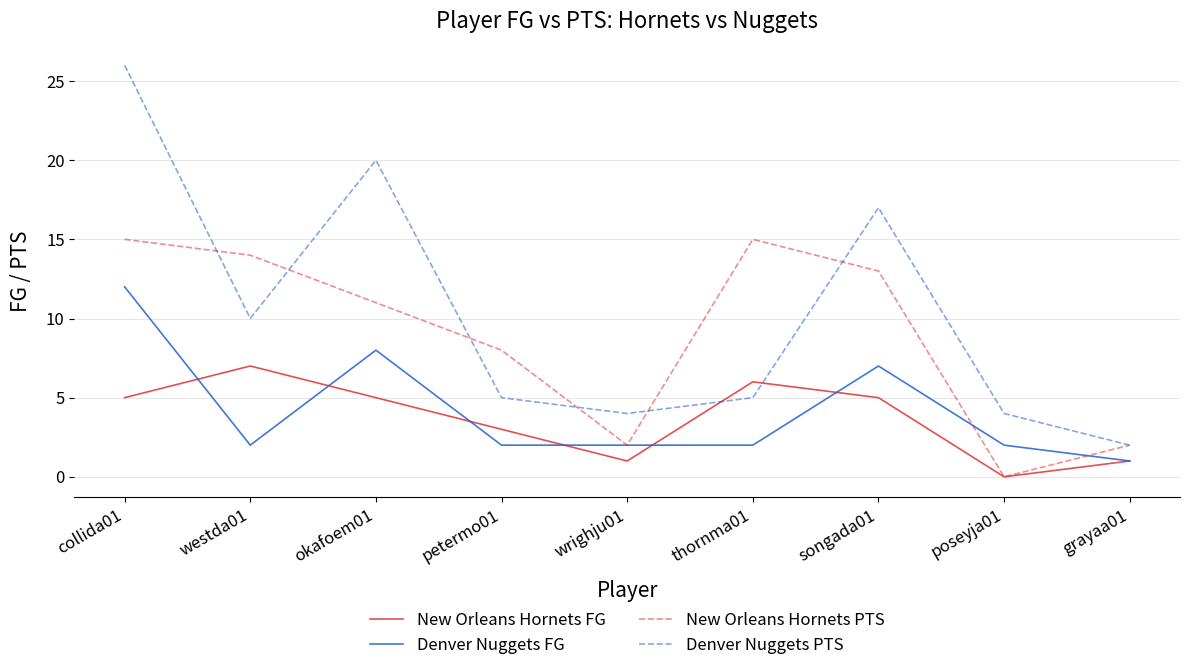

Reading left to right, what are all the values shown in this chart?

New Orleans Hornets FG: collida01=5	westda01=7	okafoem01=5	petermo01=3	wrighju01=1	thornma01=6	songada01=5	poseyja01=0	grayaa01=1
Denver Nuggets FG: collida01=12	westda01=2	okafoem01=8	petermo01=2	wrighju01=2	thornma01=2	songada01=7	poseyja01=2	grayaa01=1
New Orleans Hornets PTS: collida01=15	westda01=14	okafoem01=11	petermo01=8	wrighju01=2	thornma01=15	songada01=13	poseyja01=0	grayaa01=2
Denver Nuggets PTS: collida01=26	westda01=10	okafoem01=20	petermo01=5	wrighju01=4	thornma01=5	songada01=17	poseyja01=4	grayaa01=2